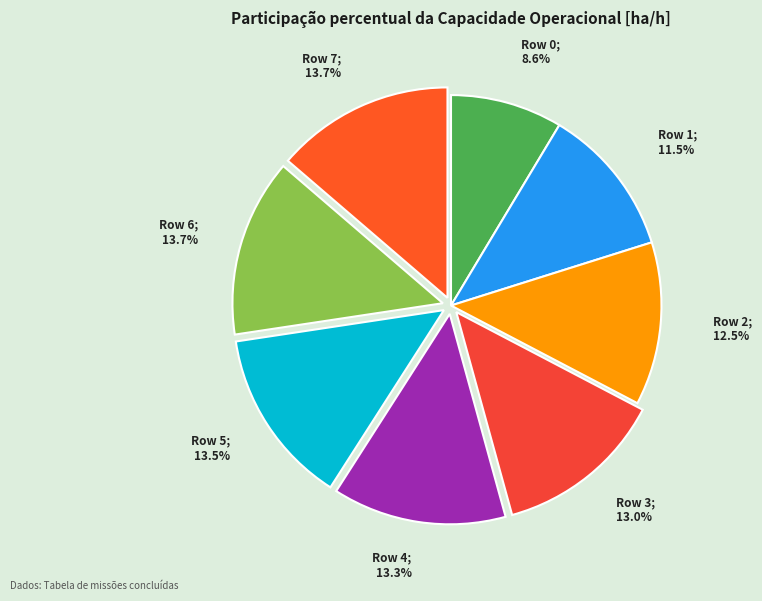

Count the number of slices in the pie.

8